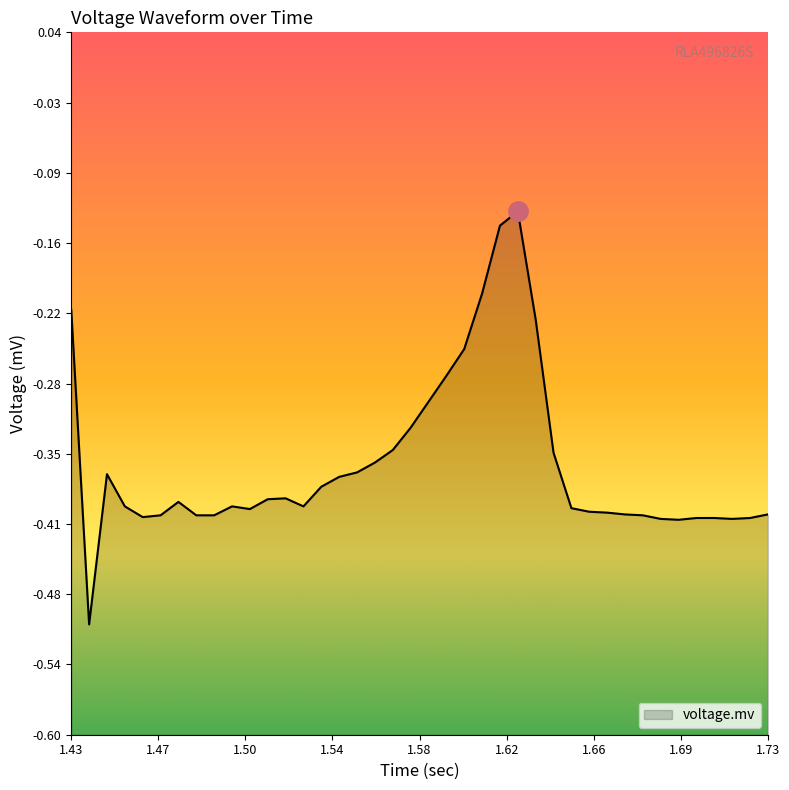

What is the smallest value displayed?

-0.5